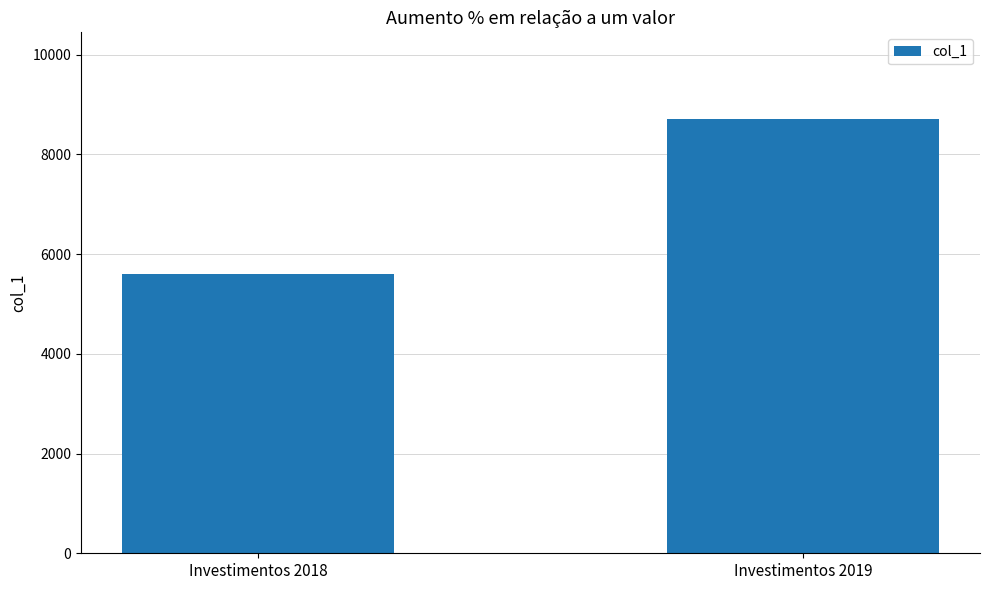

Rank the categories by value from lowest to highest.

Investimentos 2018, Investimentos 2019